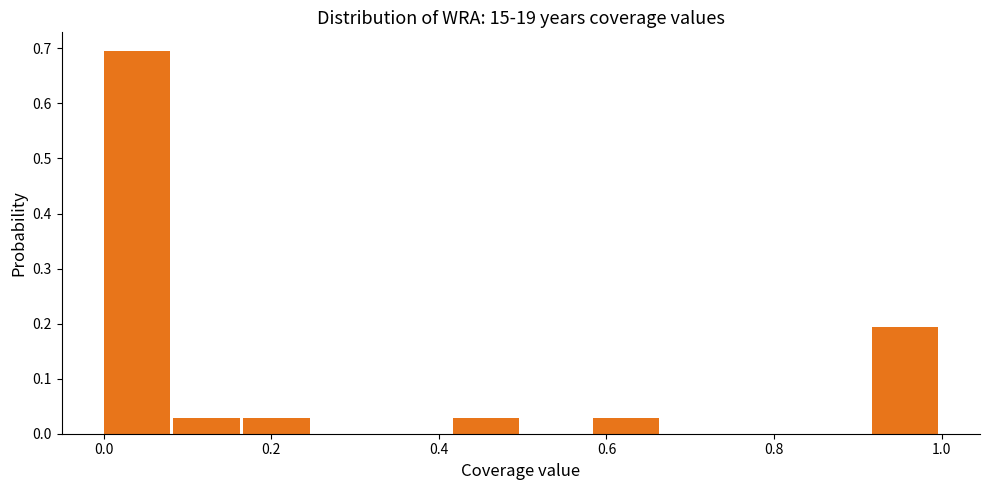

Reading left to right, transcribe this chart: for each bar, give the range it covers on the x-axis and its height. Neither the bar edges nor the heights are printed on the chart, so give them approximately, as read against the axes.

0.00 to 0.08: 0.69
0.08 to 0.16: 0.03
0.16 to 0.26: 0.03
0.26 to 0.34: 0
0.34 to 0.42: 0
0.42 to 0.50: 0.03
0.50 to 0.58: 0
0.58 to 0.66: 0.03
0.66 to 0.76: 0
0.76 to 0.84: 0
0.84 to 0.92: 0
0.92 to 1.00: 0.19